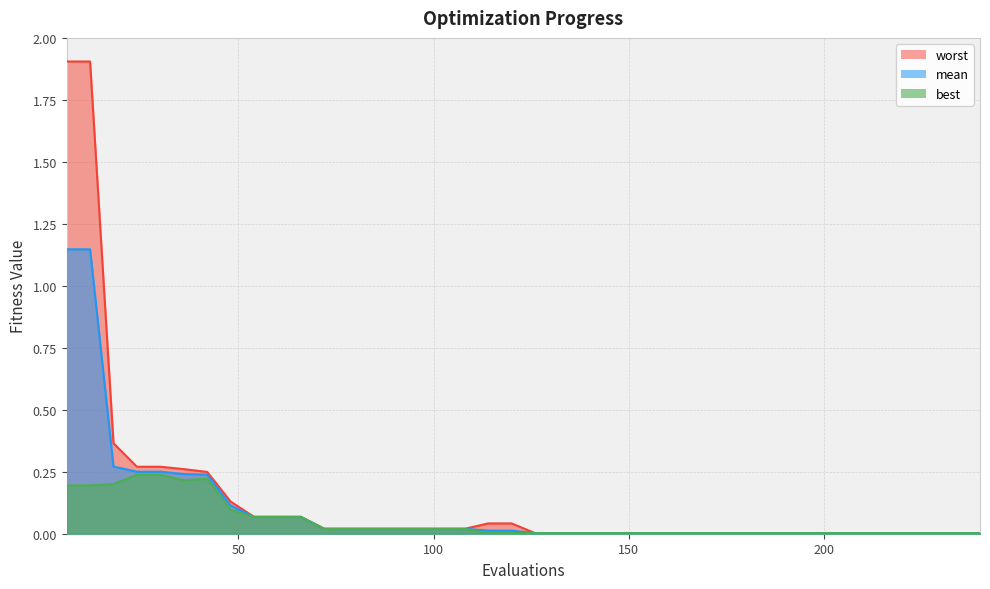

What is the highest value of the worst series?

1.9